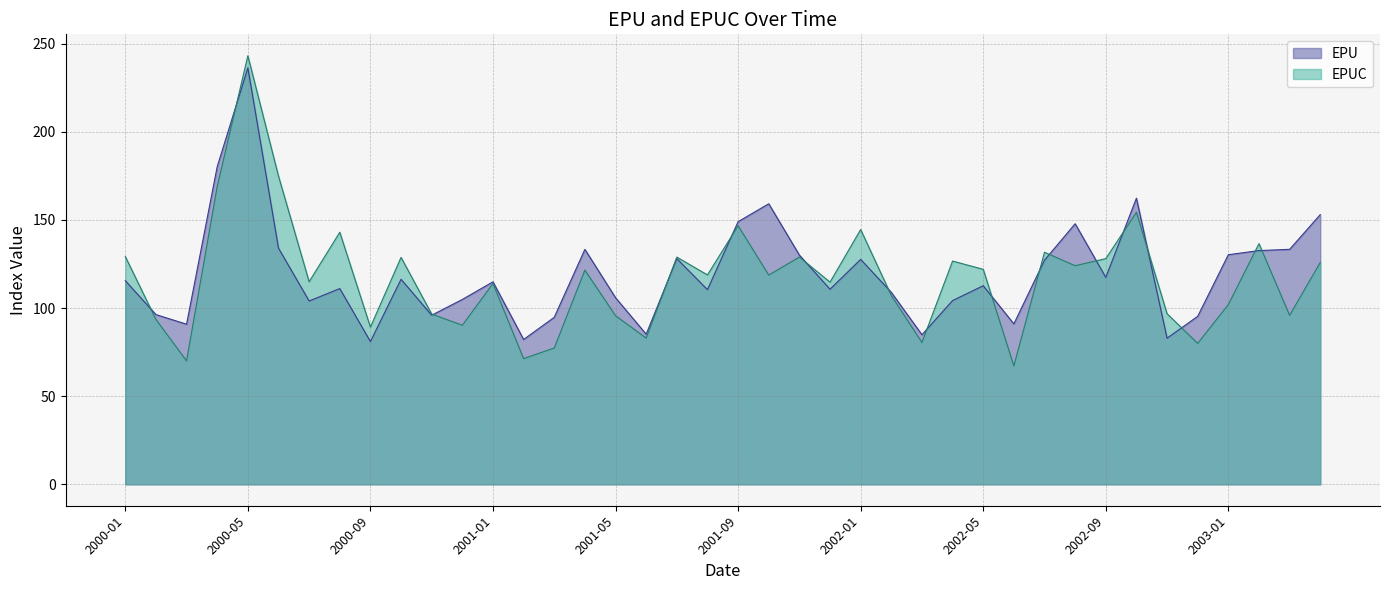

Rank the series by their maximum value, from highest to lowest.

EPUC, EPU